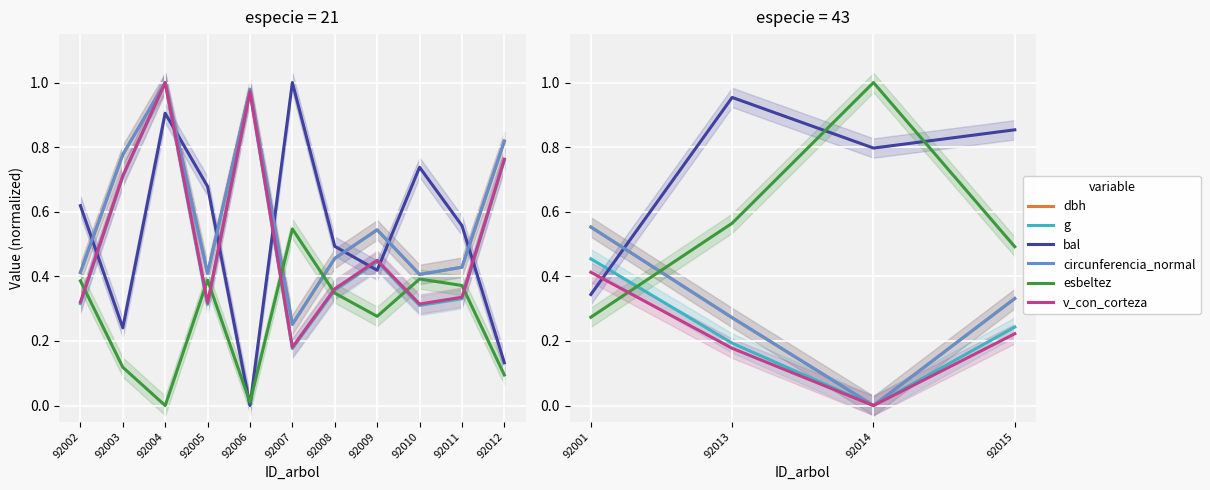

Count the v_con_corteza values in the range 0 to 1.

4